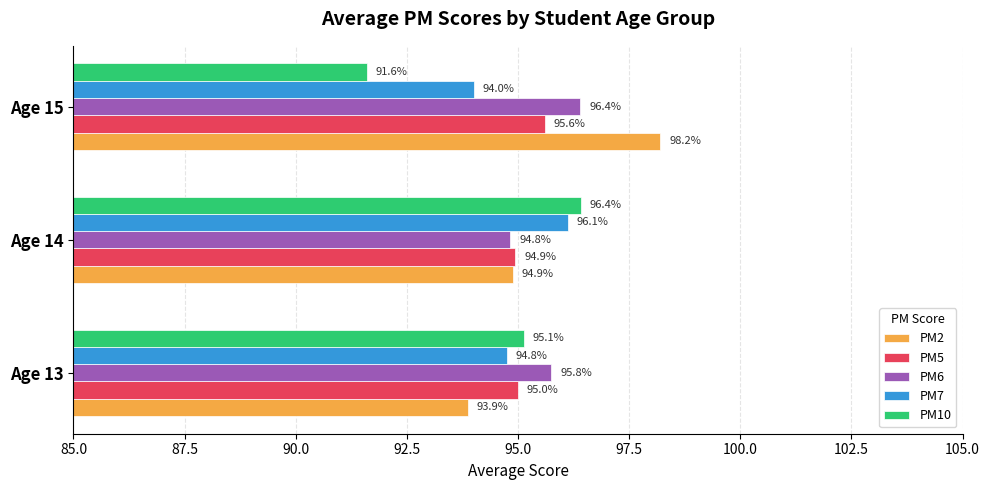

Is it true that PM5 equals 94.9 at Age 14?

True